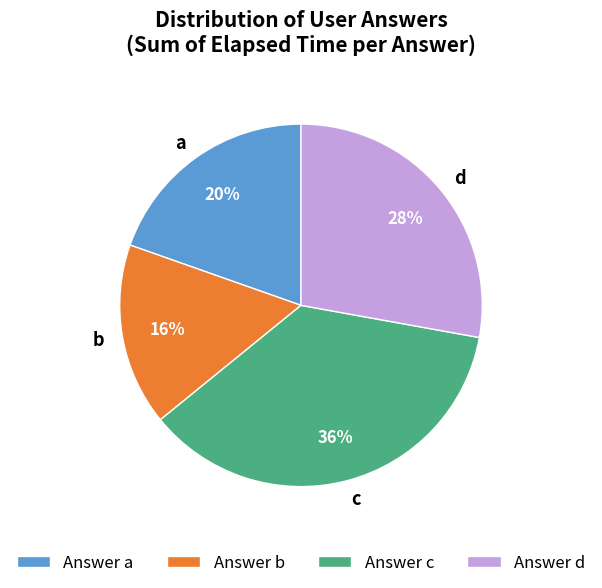

Combined, do a and c account for over 50%?

Yes